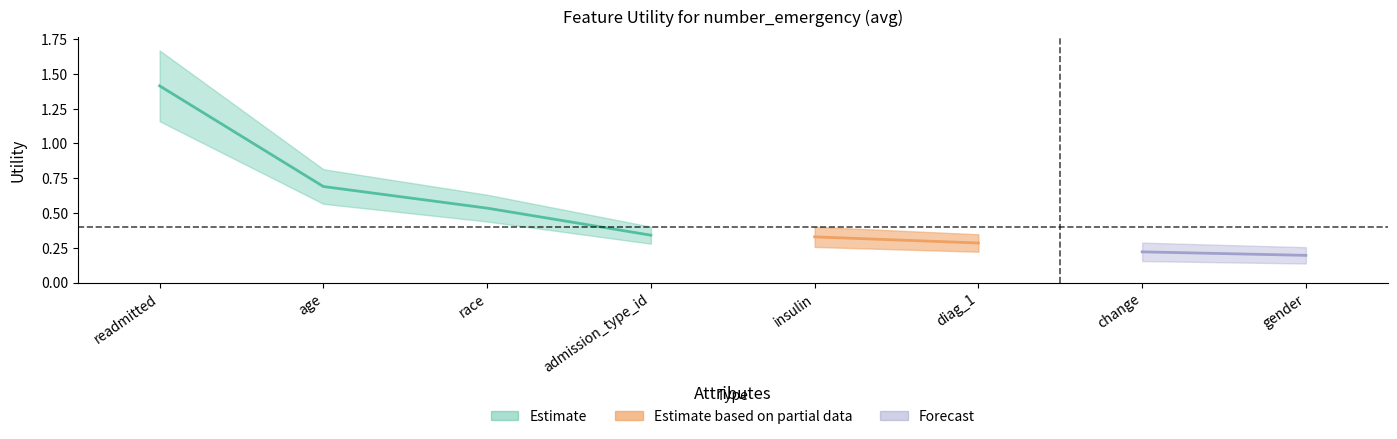

At which category does the chart reach its minimum across all series?

gender